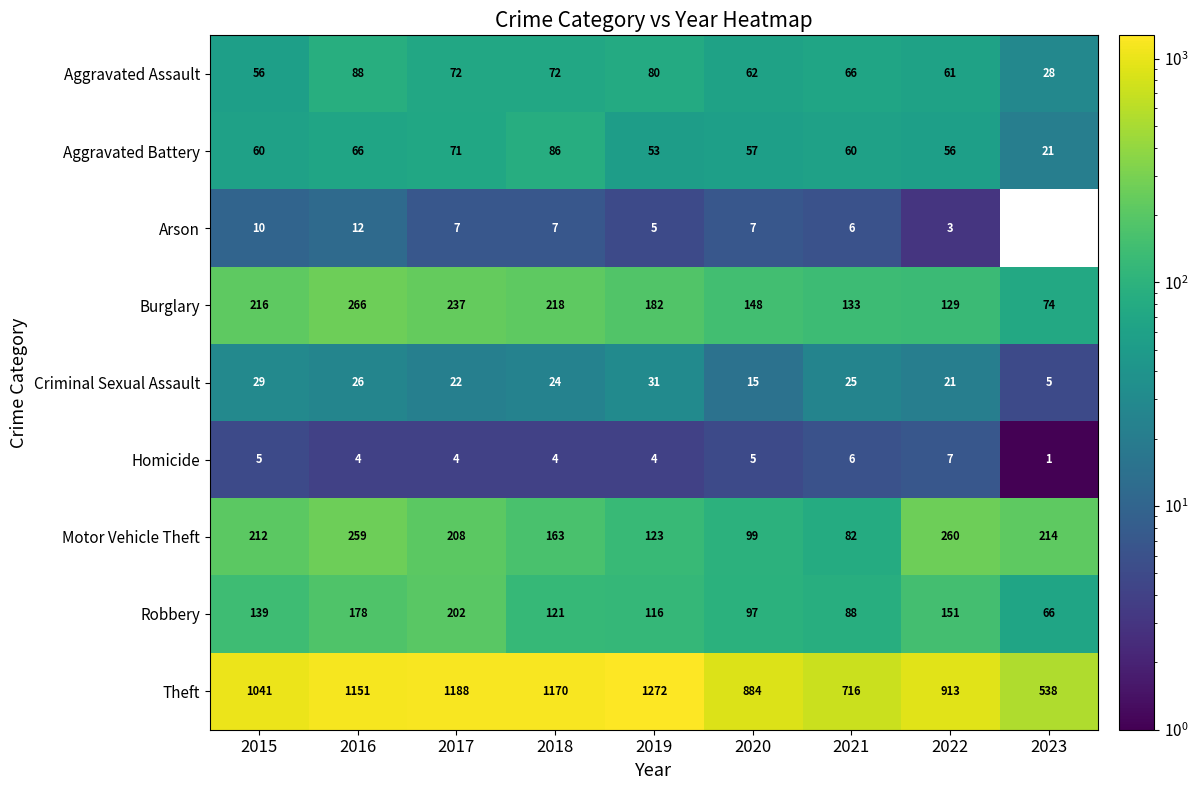

Which series has the largest total across all categories?

Theft